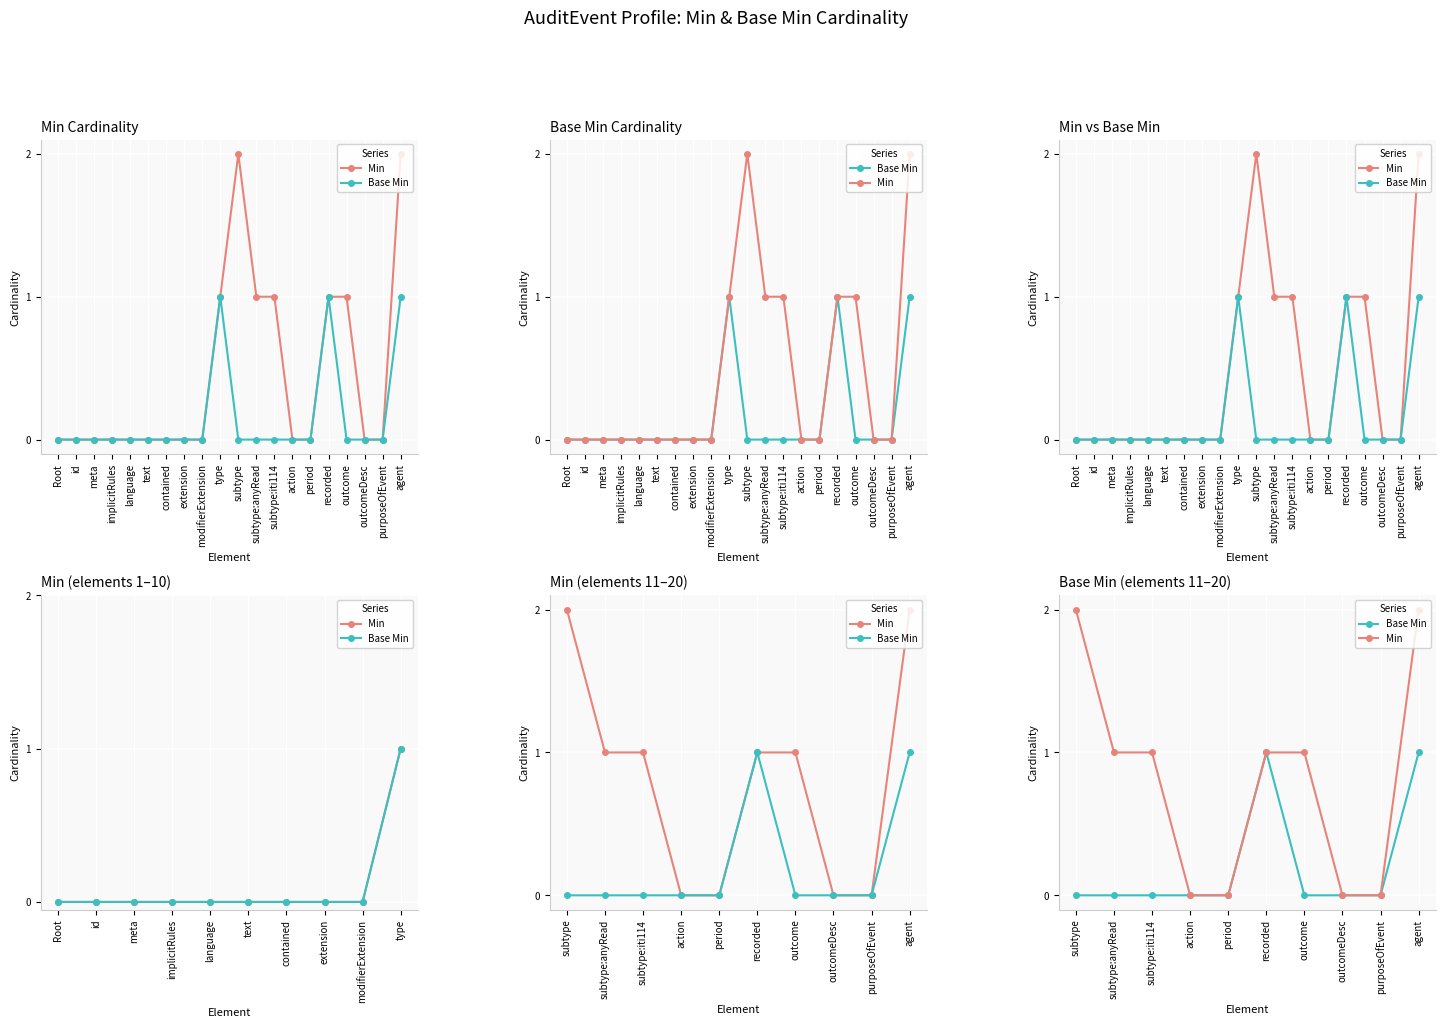

True or false: Min has more than 1 interior local peaks.

False